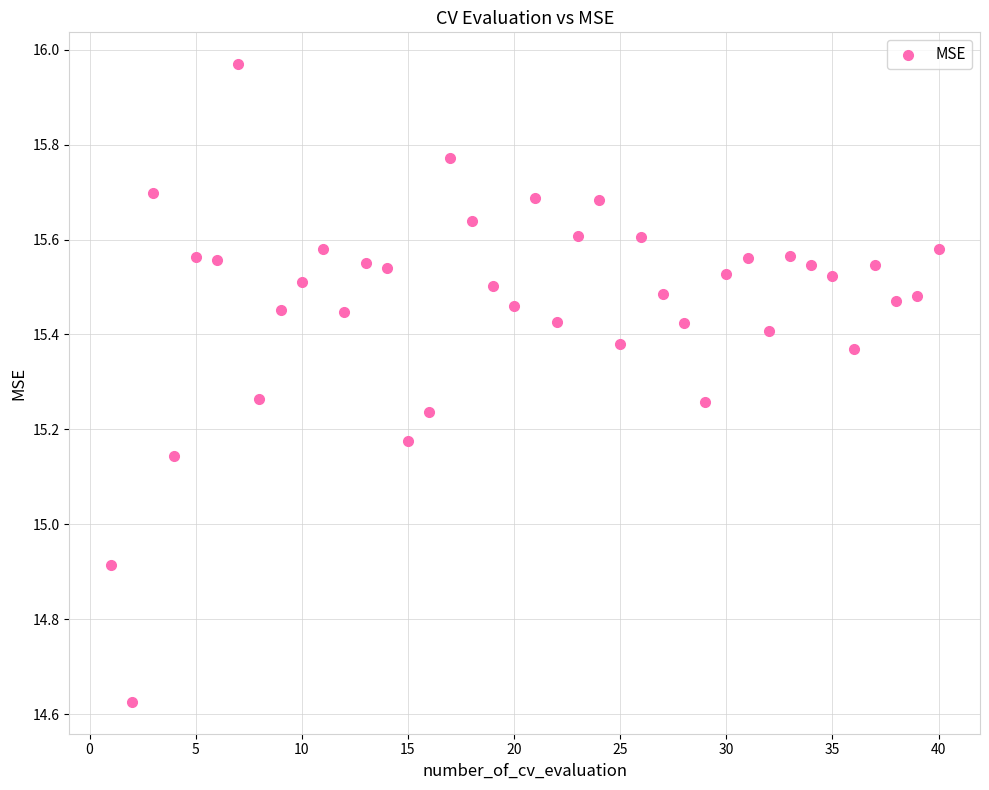

What Y value in the scatter plot is closest to 15?

14.9